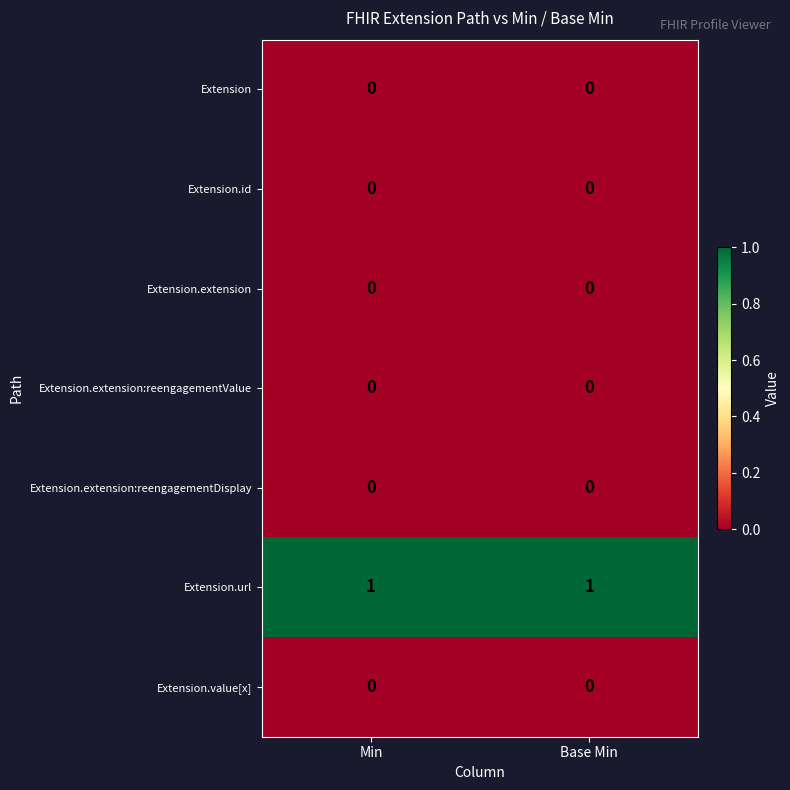

Is the value of Extension.value[x] at Base Min greater than the value of Extension.url at Min?

No